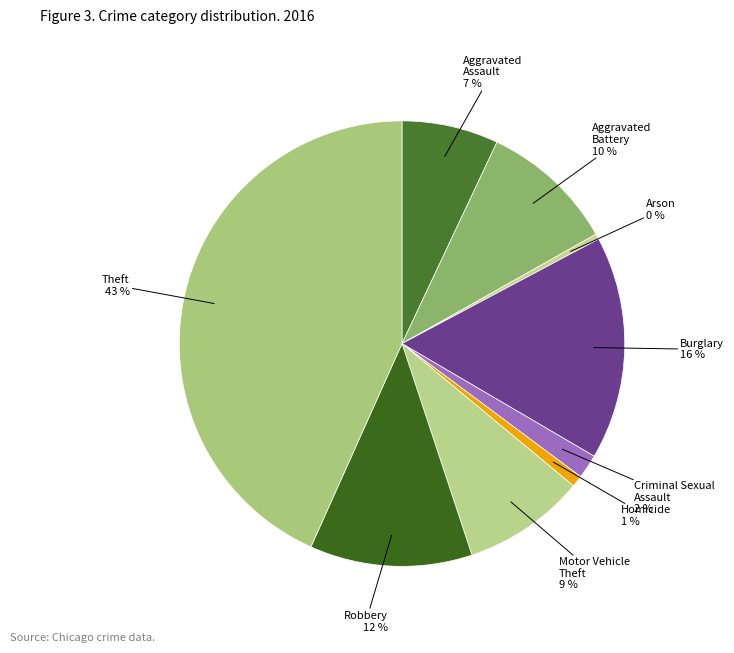

Count the number of slices in the pie.

9